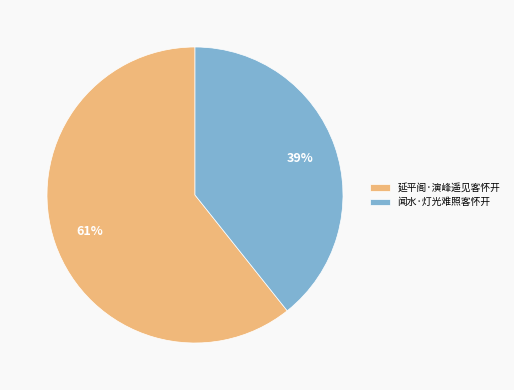

To the nearest percent, what is the average slice percentage?

50%